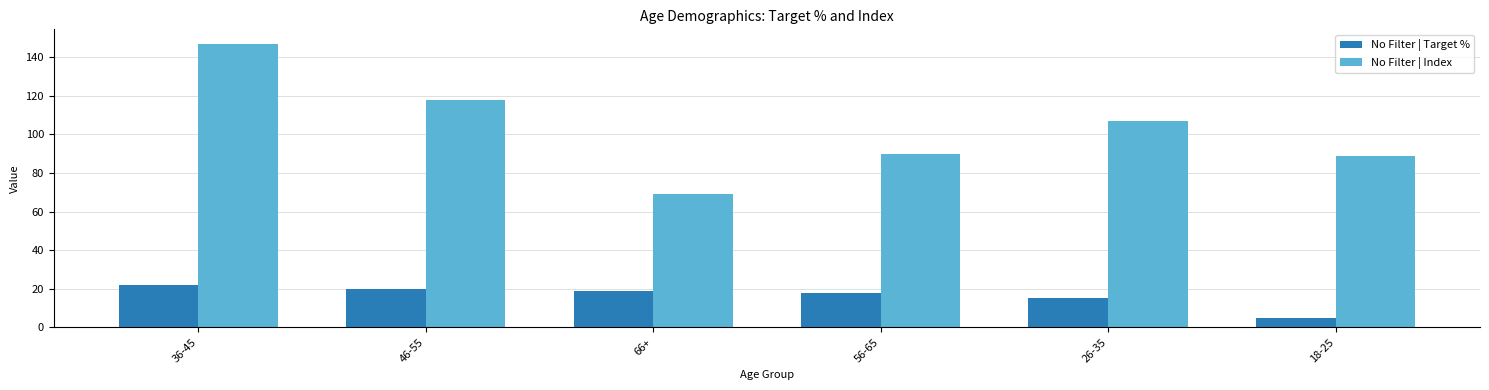

What position from the left is 46-55?

2